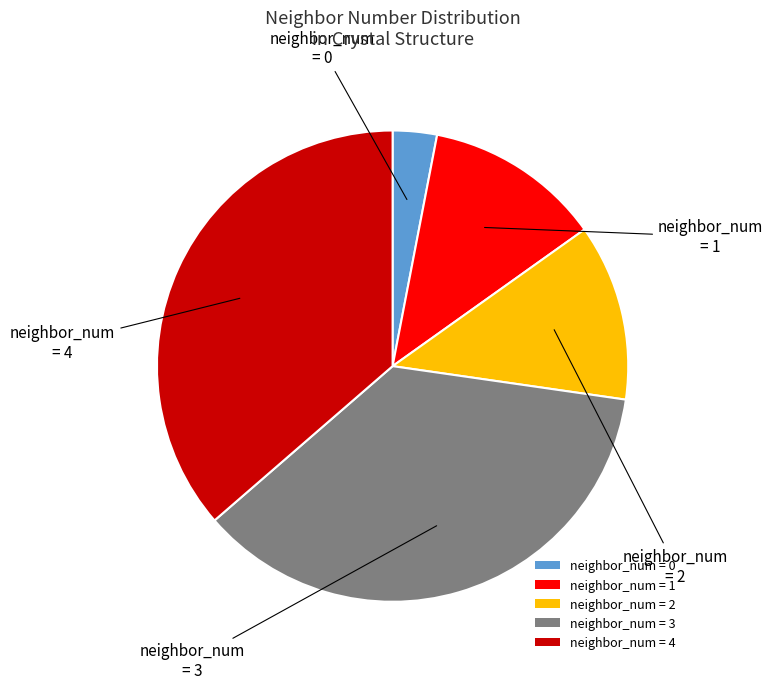

Approximately how many times larger is the value at neighbor_num = 4 compared to neighbor_num = 2?

3.0